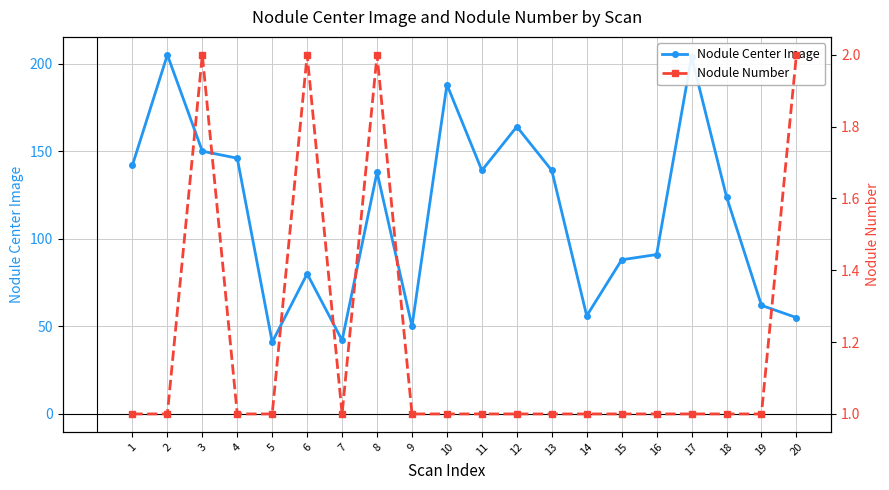

What is the difference between the Nodule Number values at 9 and 8?

1